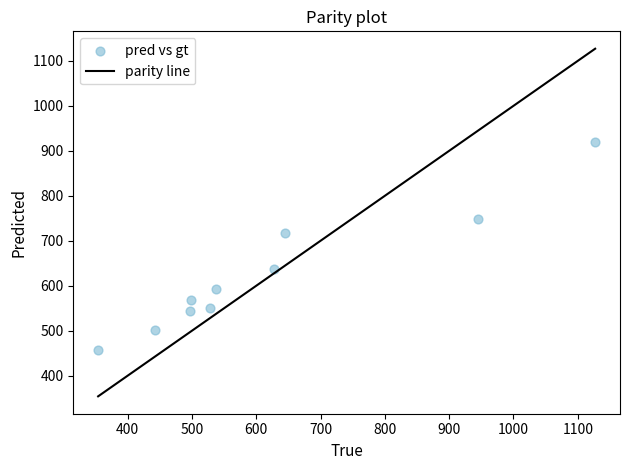

What Y value in the scatter plot is closest to 688?

717